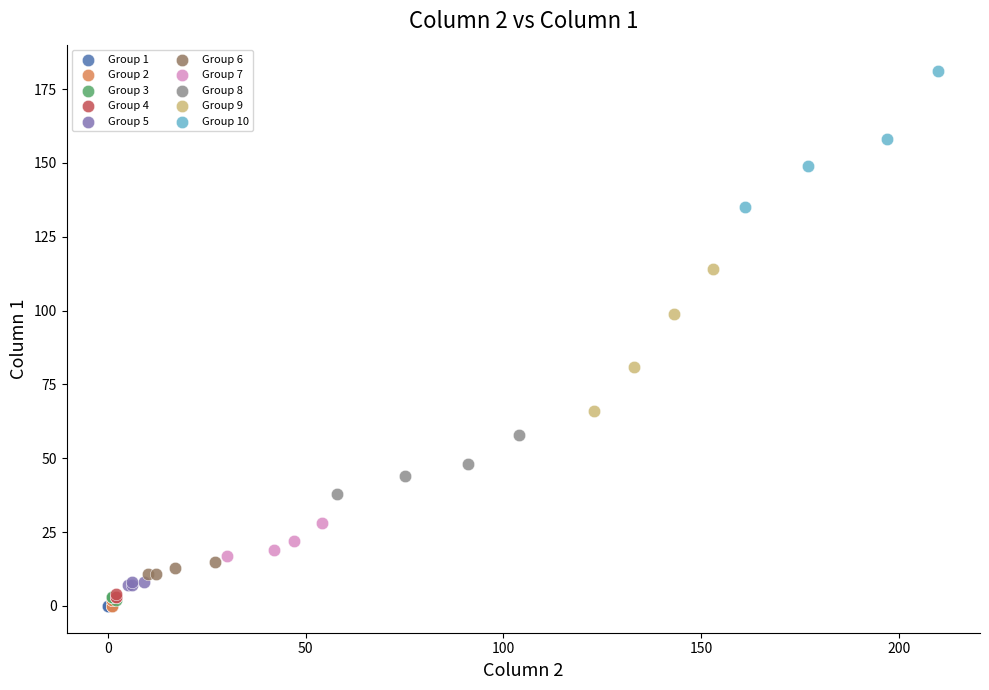

Which series contains the highest Y value?

Group 10